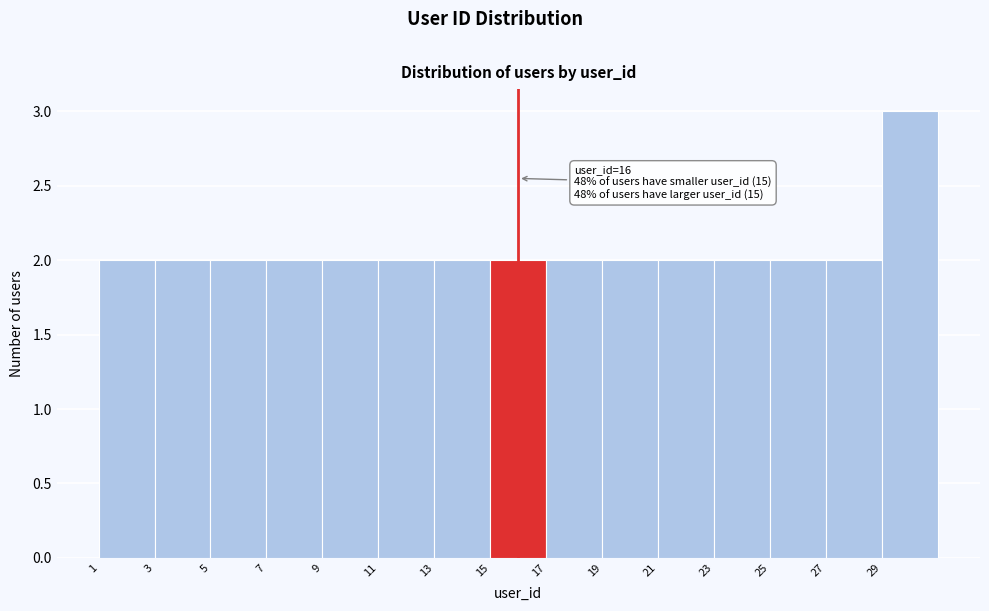

Over which range of the x-axis is the bar tallest?

29 to 31